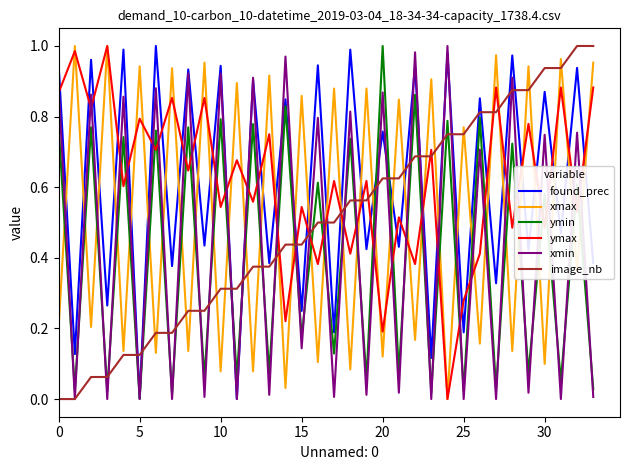

How many intersections are there between ymax and found_prec?

33